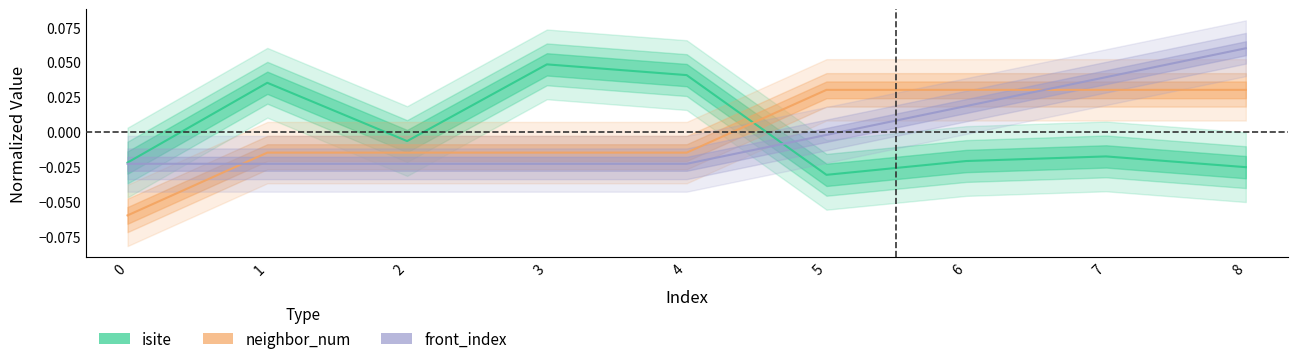

Which series changed the most between 1 and 8?

front_index